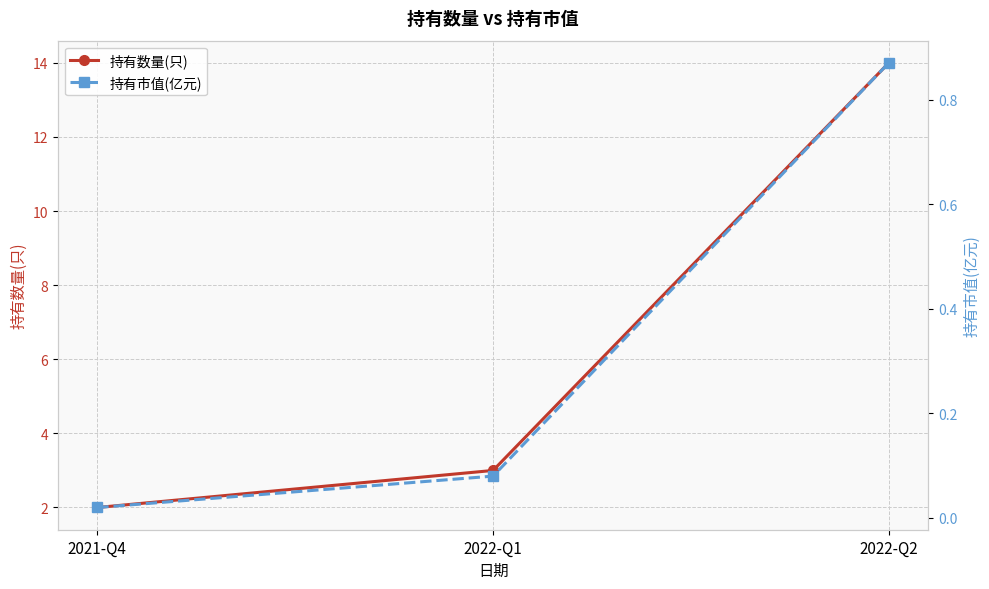

What is the approximate value of 持有市值(亿元) at 2022-Q1?

0.1